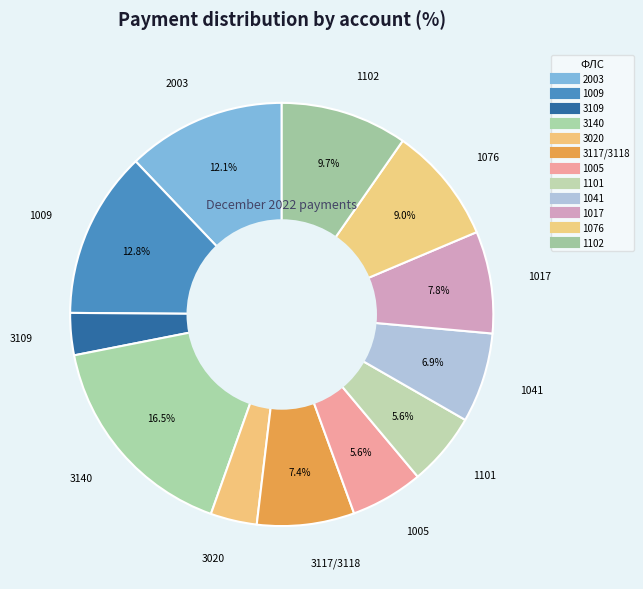

Which category has the smallest portion of the pie?

3109